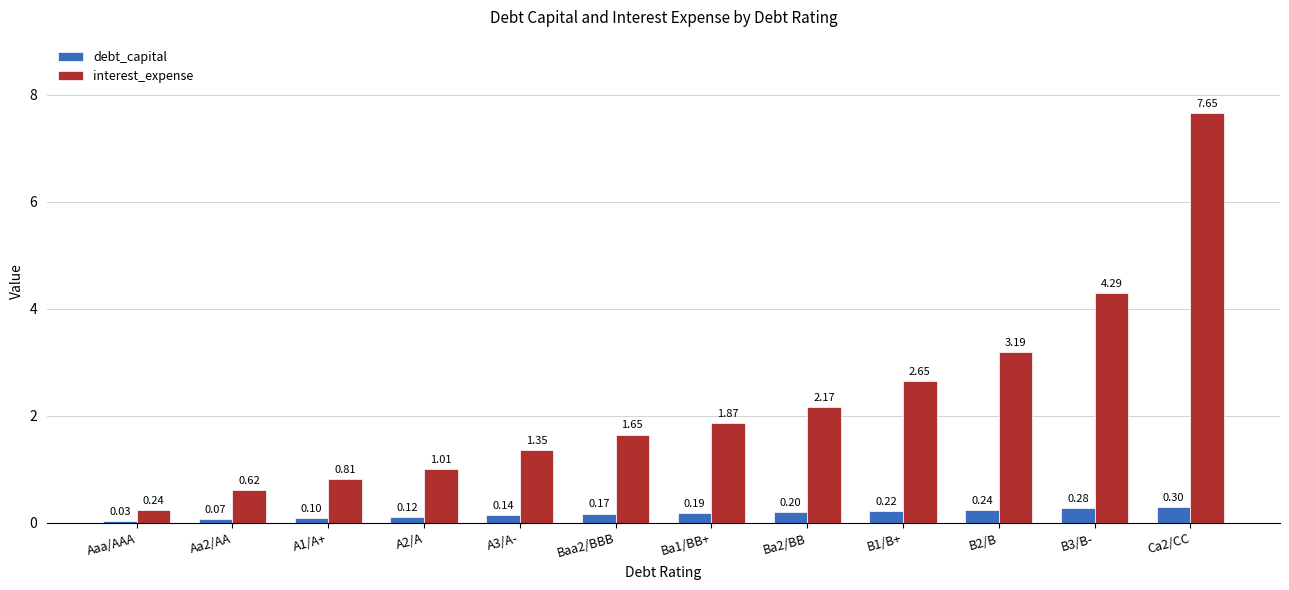

What is the difference between the interest_expense values at Ba1/BB+ and Aa2/AA?

1.3